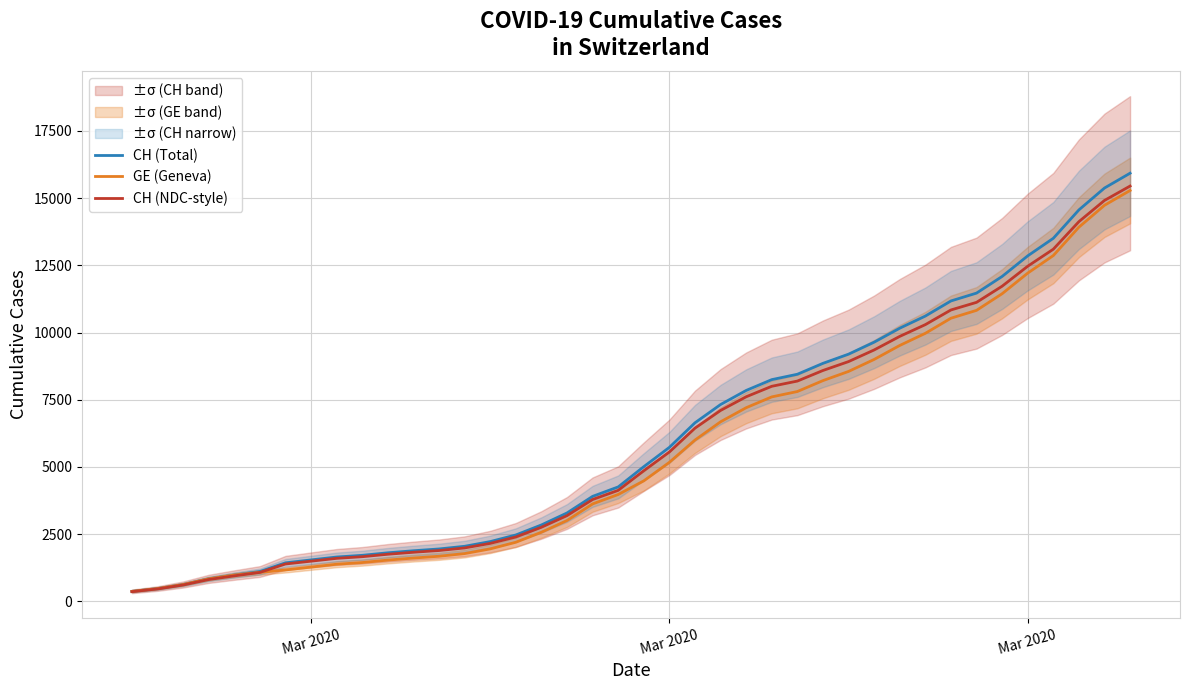

What is the average value of the GE (Geneva) series?

5641.4